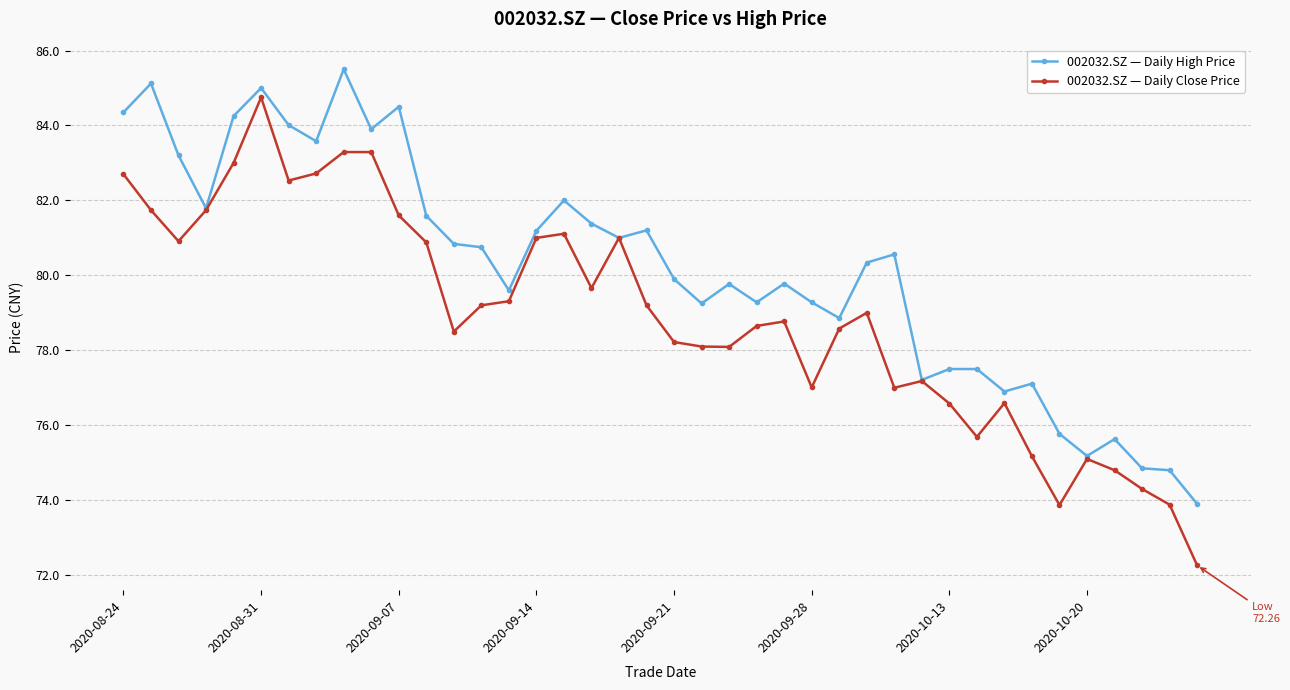

Which series has the largest total across all categories?

002032.SZ — Daily High Price